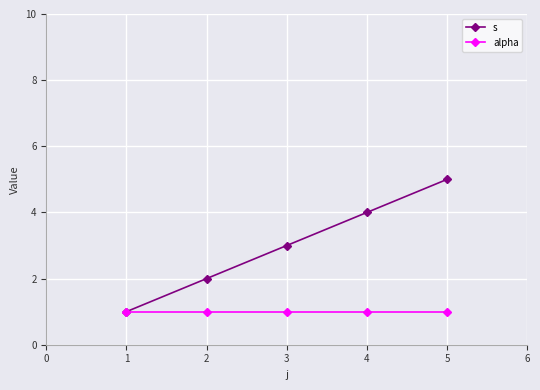

What is the value of the alpha point at the 4th from the left?

1